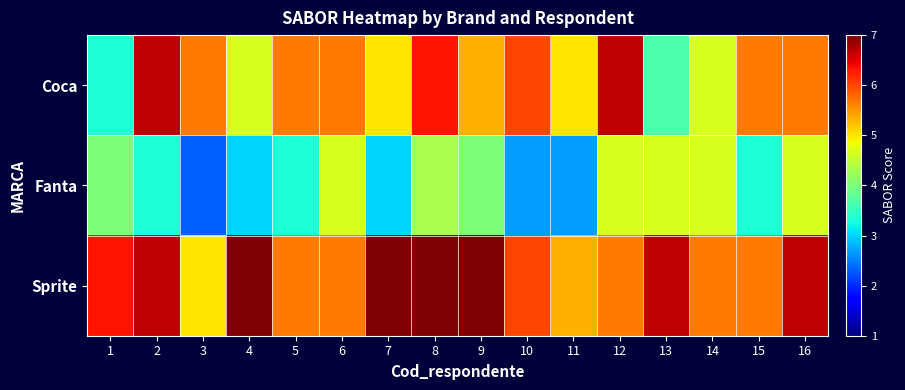

Which has a higher value, 4 or 16?

16